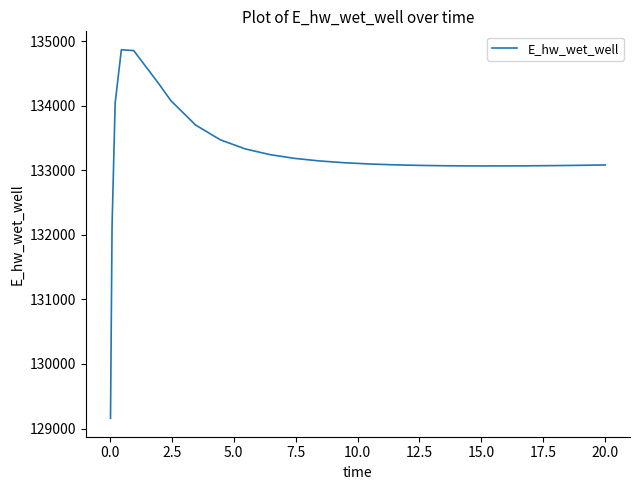

What is the minimum value shown in the chart?

129158.7